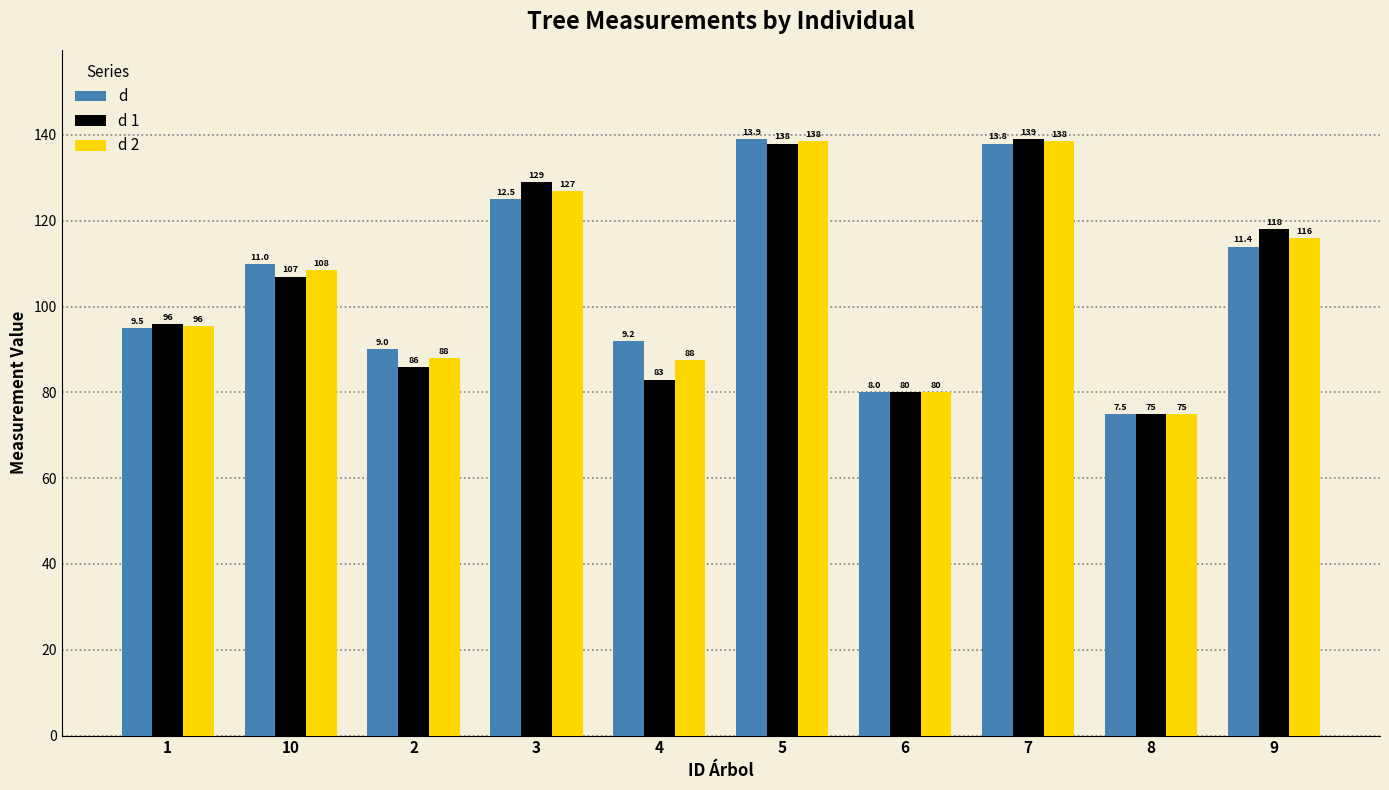

How many bars are there in total?

30